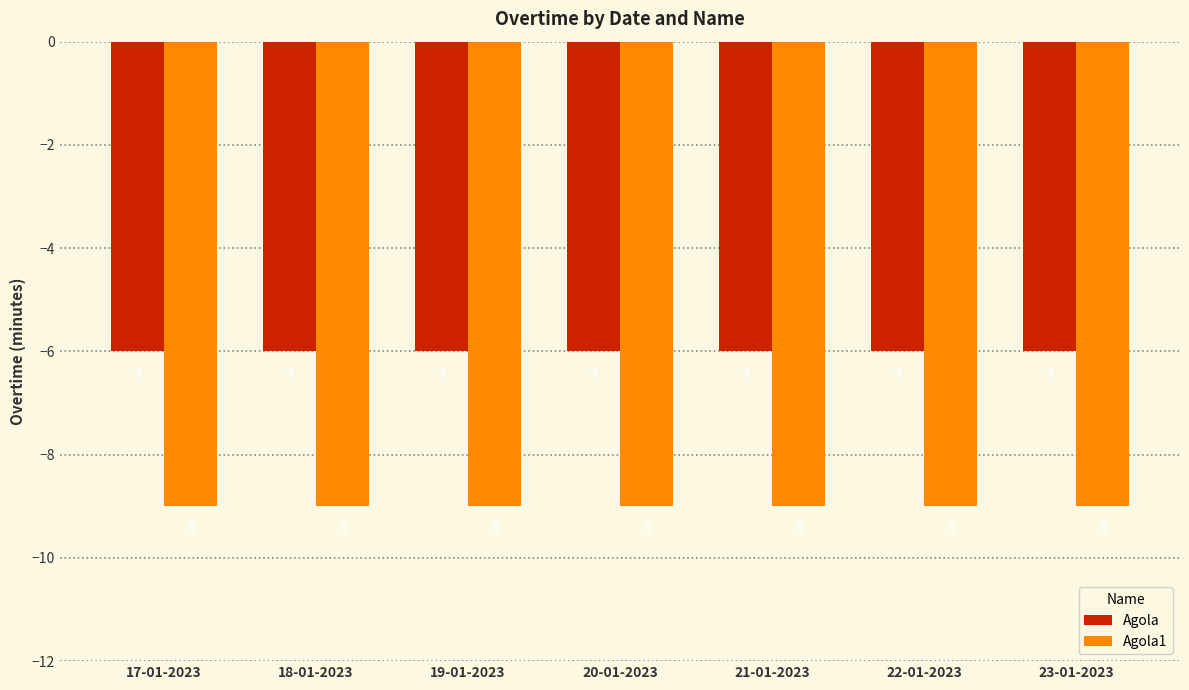

List the series in order of their peak value, lowest first.

Agola1, Agola